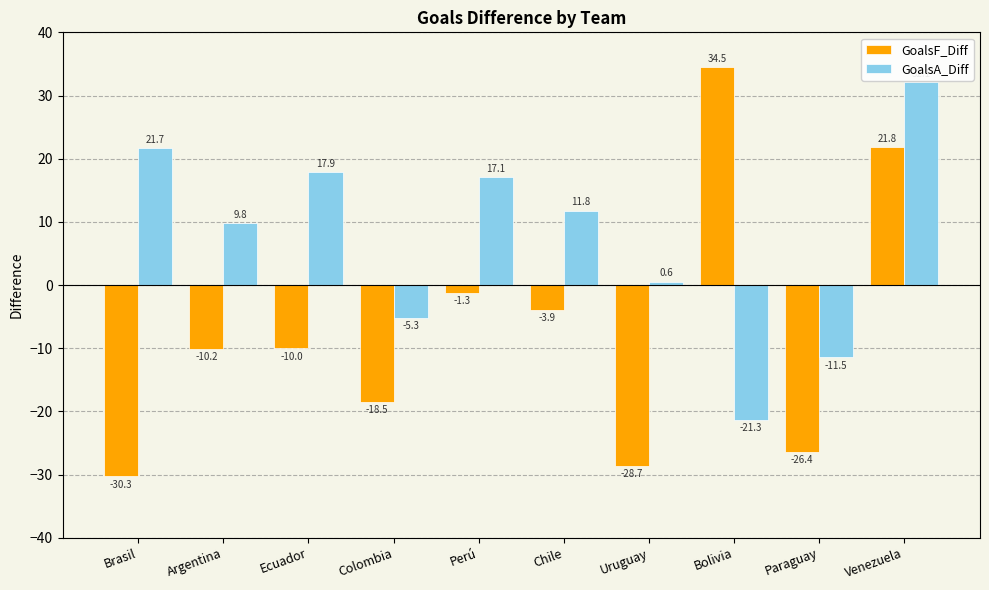

Is it true that GoalsF_Diff equals 34.5 at Bolivia?

True